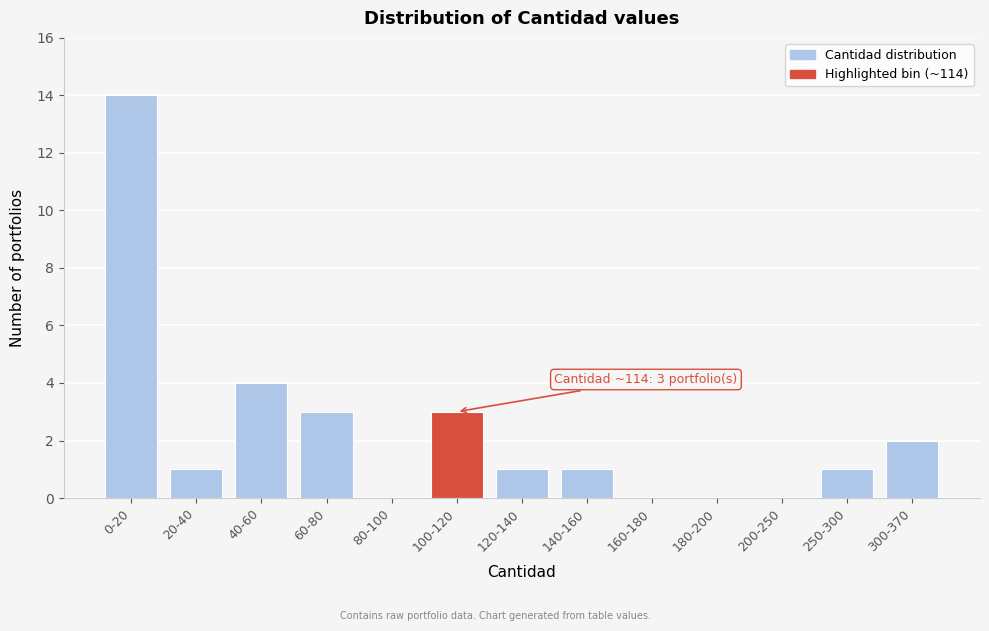

Reading left to right, list all the values displayed in this chart.

0-20=14	20-40=1	40-60=4	60-80=3	80-100=0	100-120=3	120-140=1	140-160=1	160-180=0	180-200=0	200-250=0	250-300=1	300-370=2